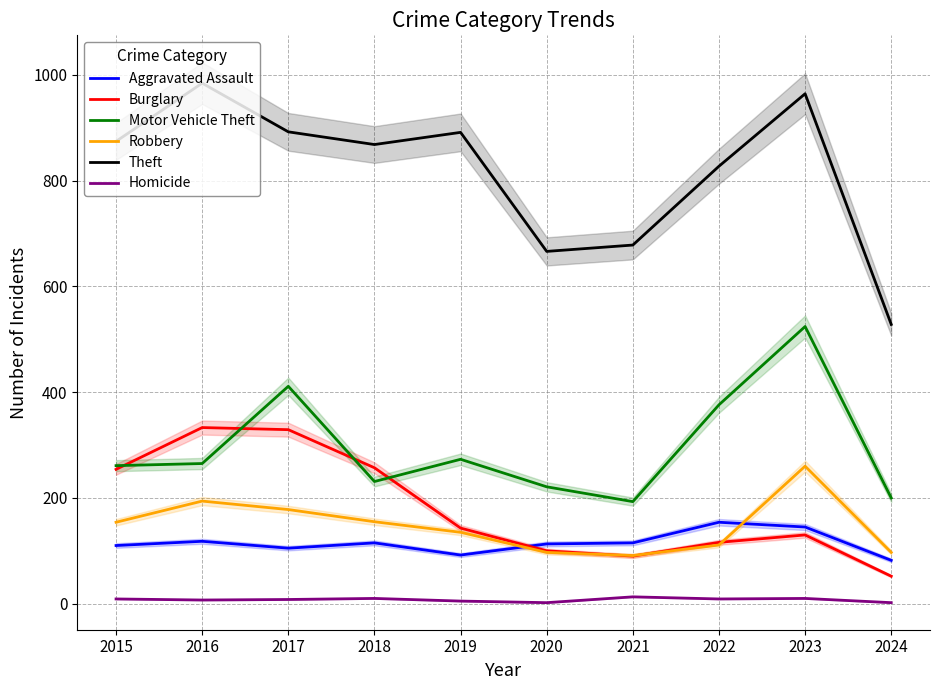

Reading left to right, extract all data points from this chart.

Aggravated Assault: 110	118	105	115	92	113	115	154	145	82
Burglary: 254	333	329	257	143	100	90	116	130	52
Motor Vehicle Theft: 261	265	411	231	273	221	193	376	524	200
Robbery: 154	194	178	155	135	97	91	111	260	97
Theft: 874	984	892	868	891	666	678	827	964	528
Homicide: 9	7	8	10	5	2	13	9	10	2